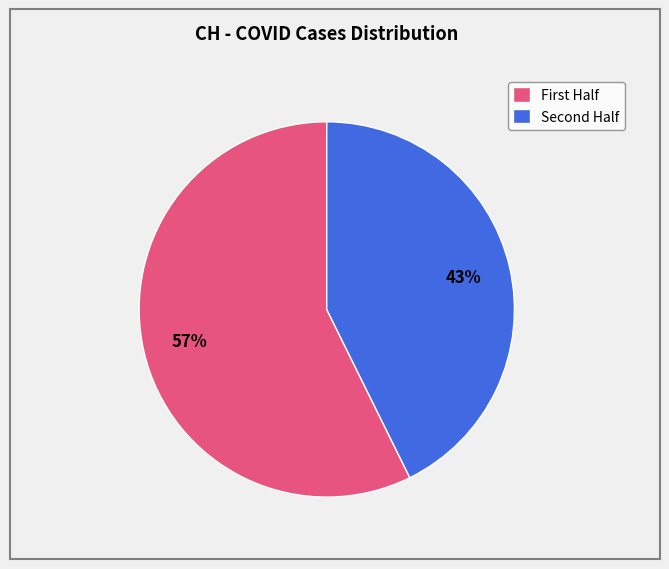

Does any single category account for the majority?

Yes